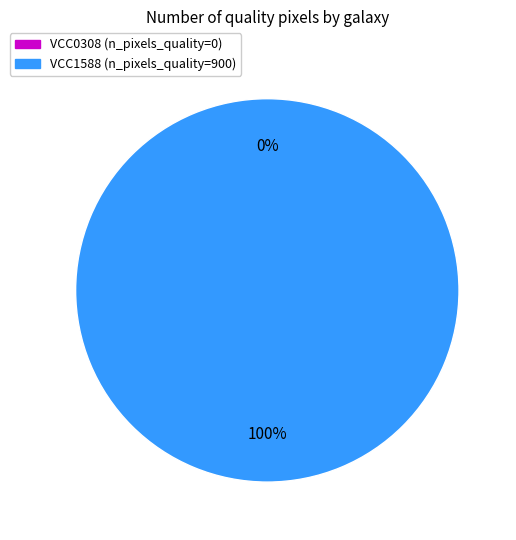

What percentage is NOT represented by VCC0308?

100.0%